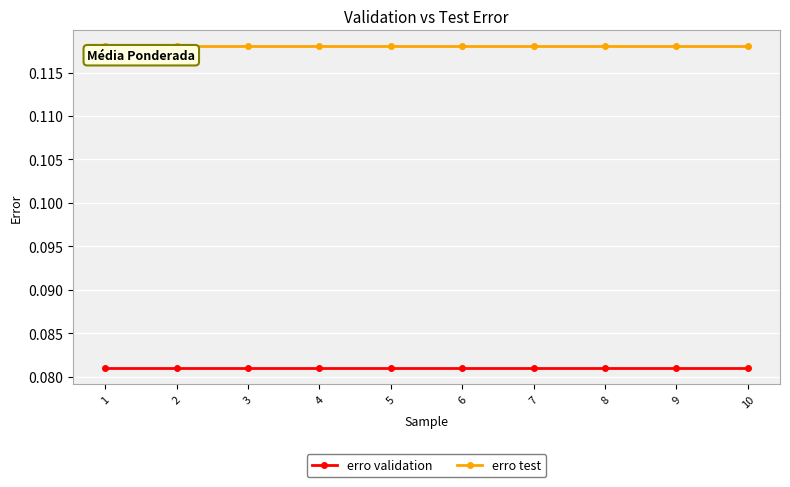

The value of erro test at 4 is 0.2. True or false?

False